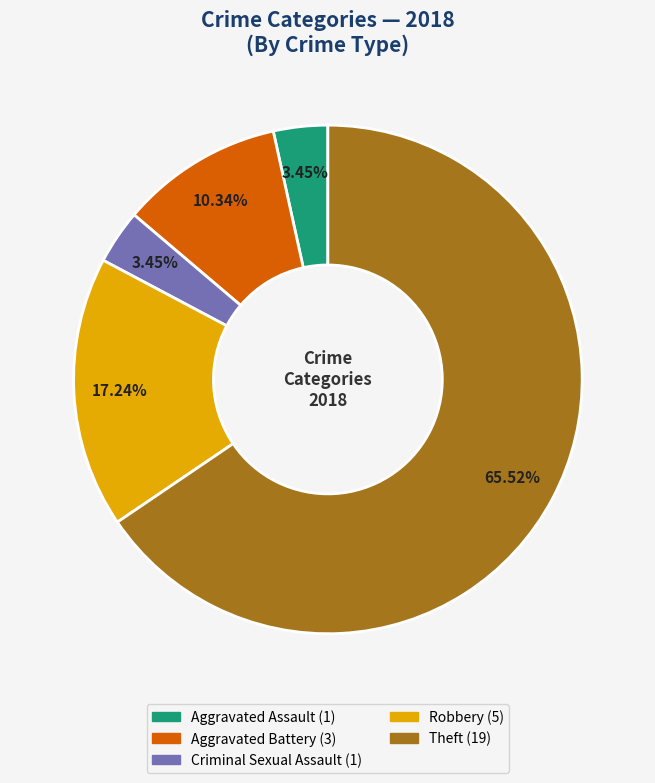

Is there any slice that represents more than half of the pie?

Yes